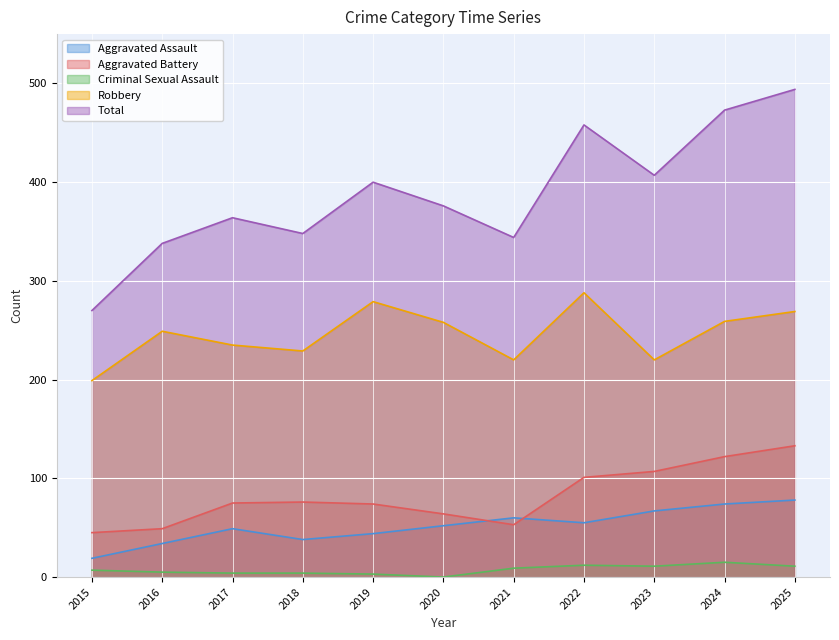

What is the difference between the Total values at 2016 and 2018?

10